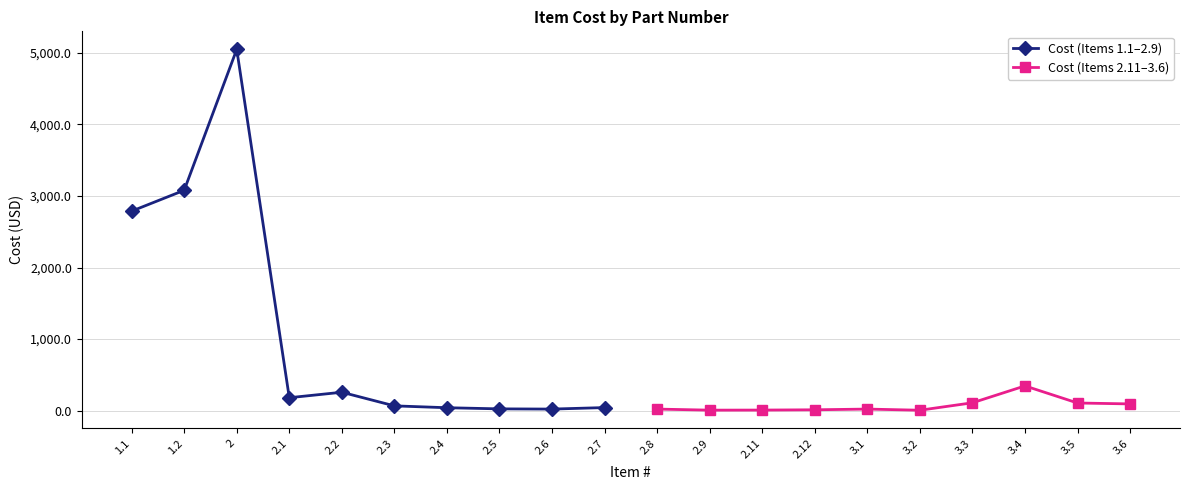

Is it true that Cost (Items 2.11–3.6) equals 28.8 at 3.1?

False